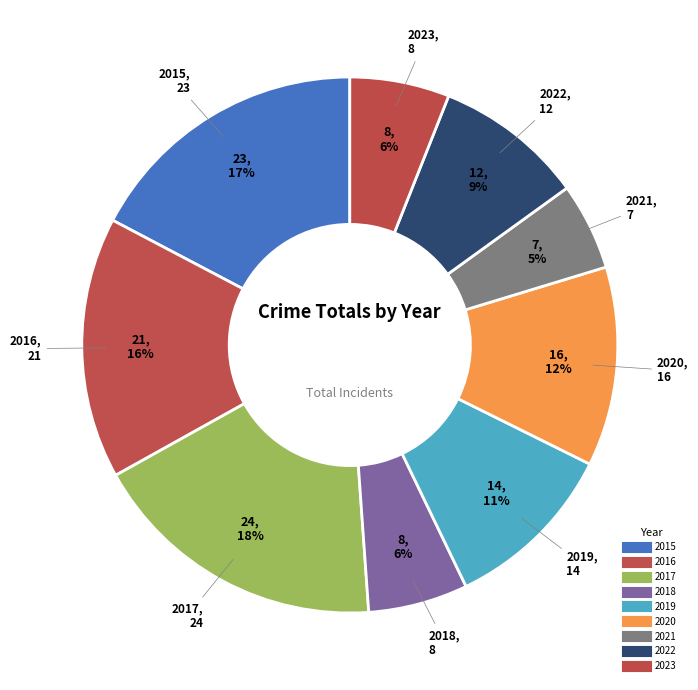

Count the number of slices in the pie.

9